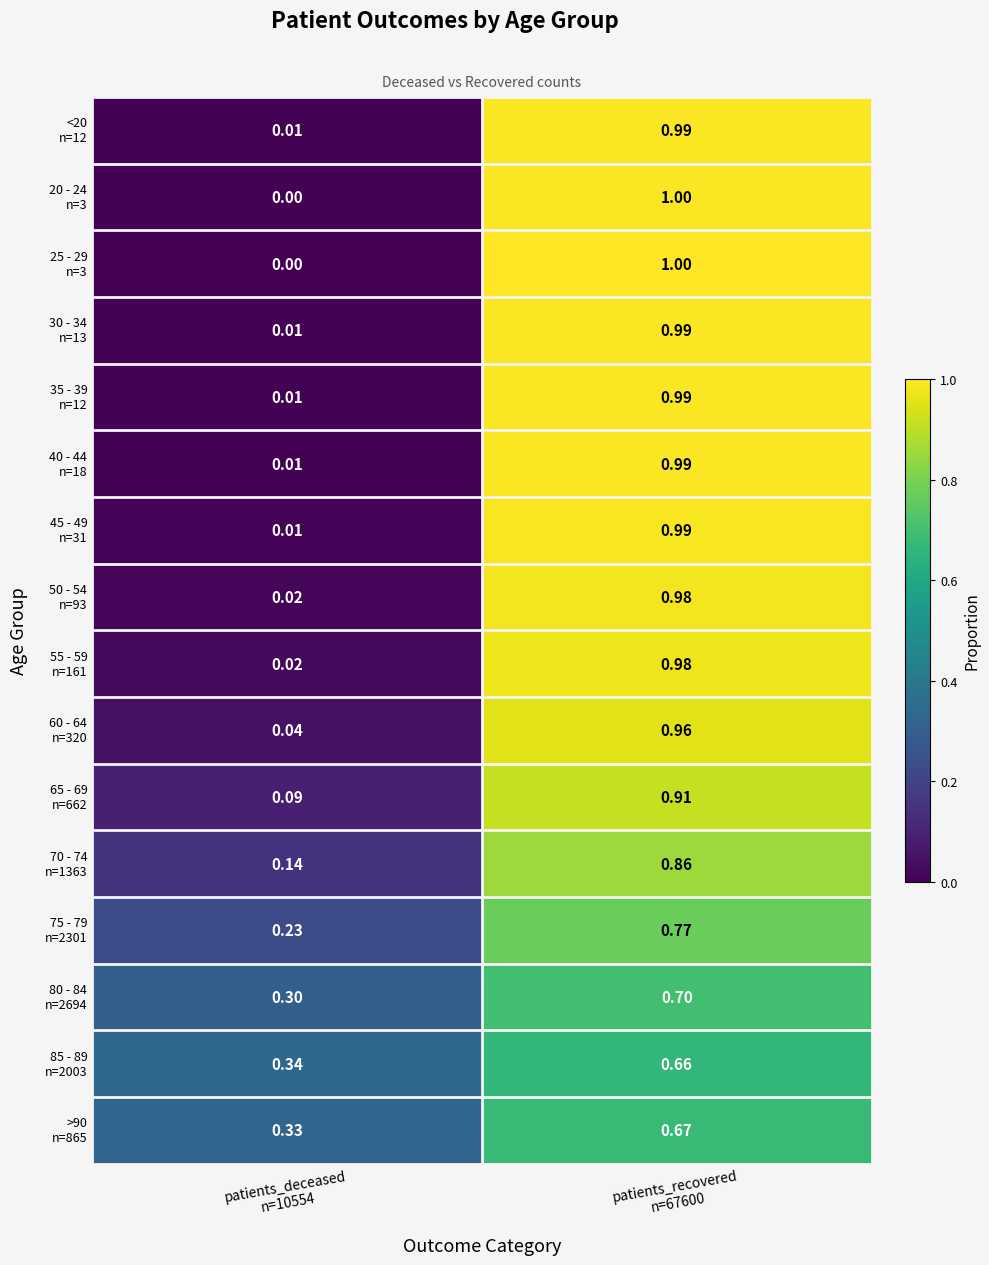

At which category does the chart reach its peak across all series?

patients_recovered
n=67600